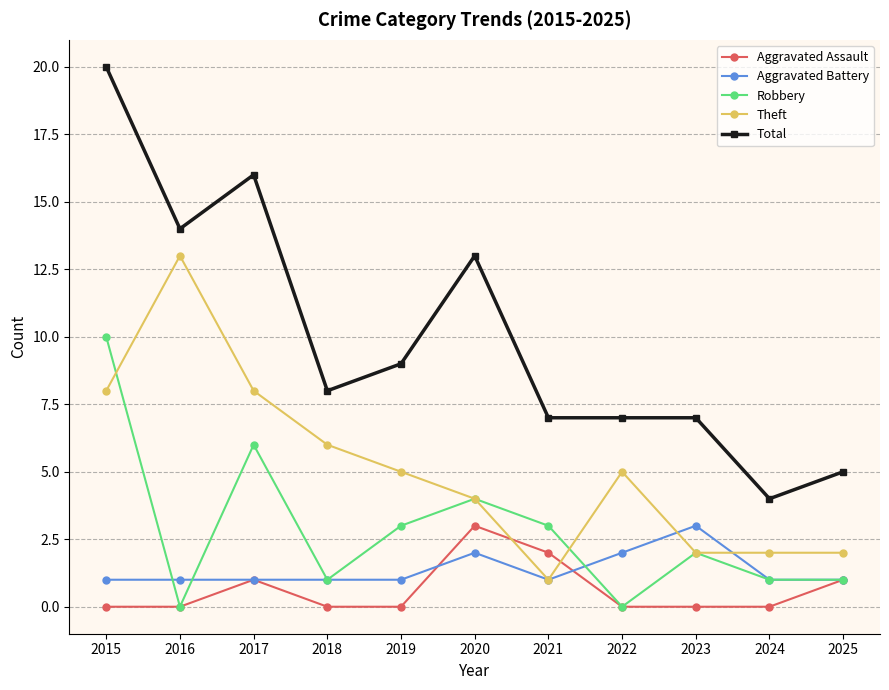

Where does the Theft series first go above 5?

2015